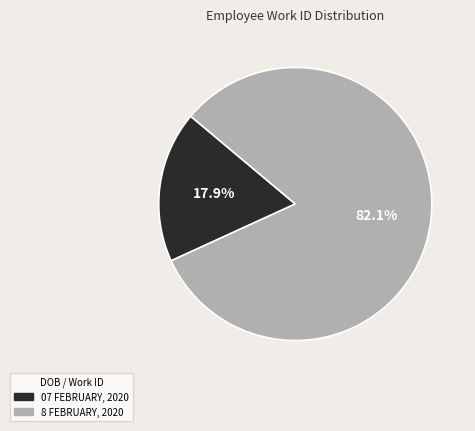

How many segments does this pie chart have?

2